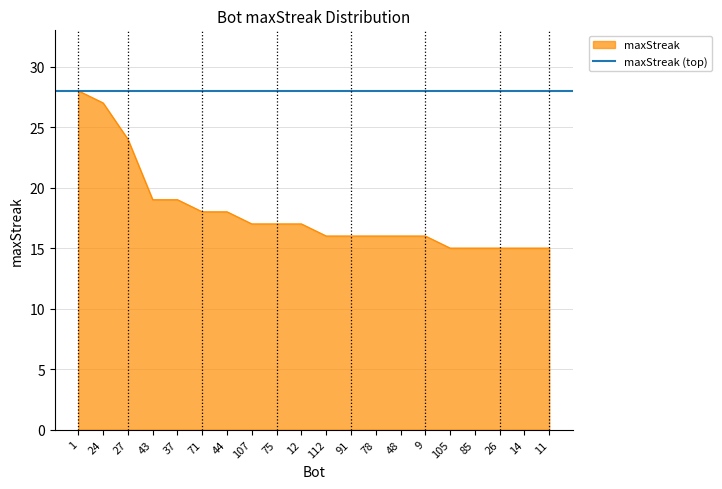

At which label is the value closest to 21?

43